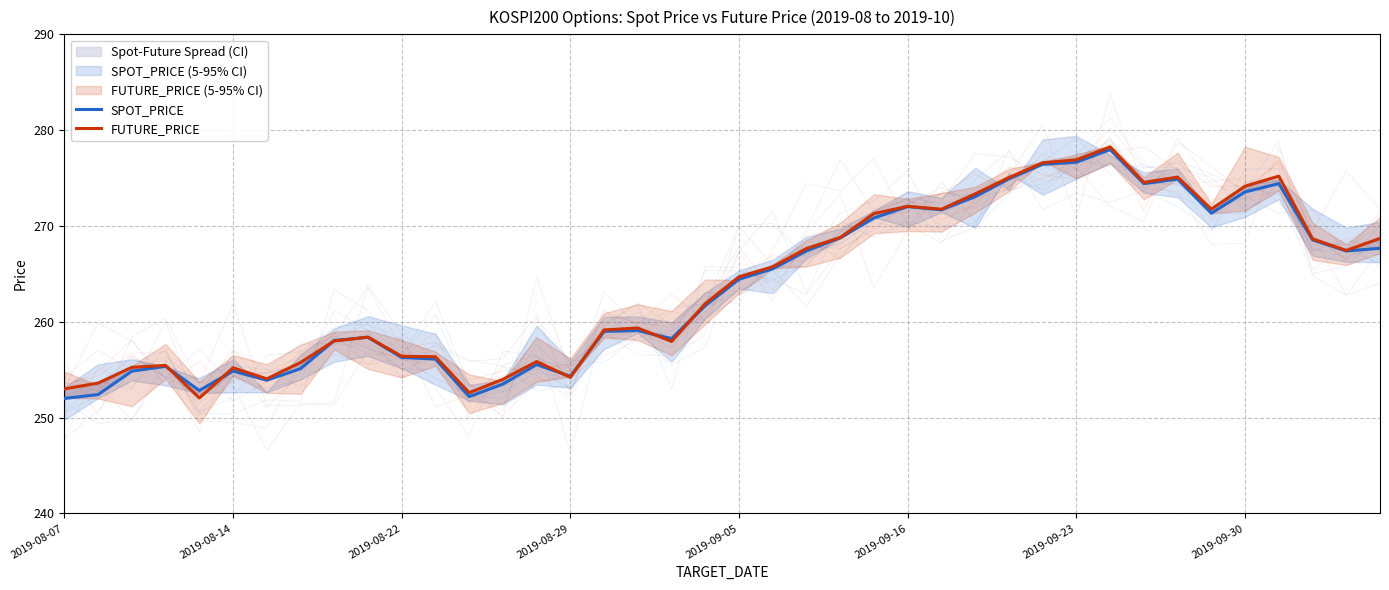

How many values in the SPOT_PRICE series exceed 264?

20